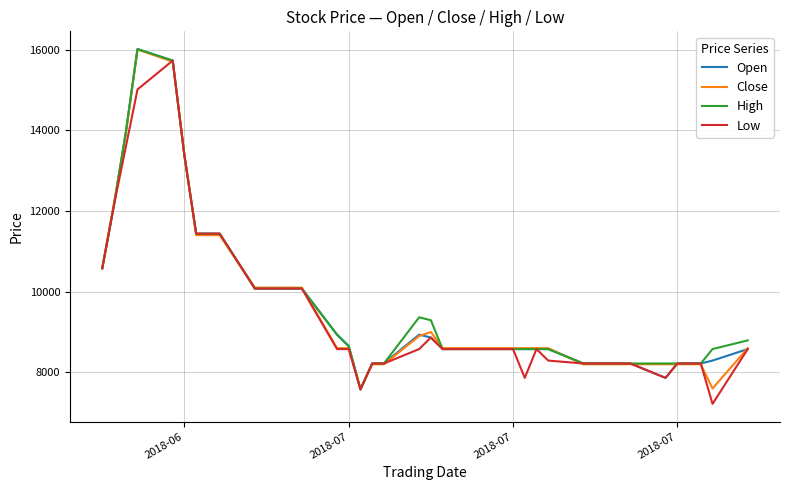

What is the maximum value for Close?

16000